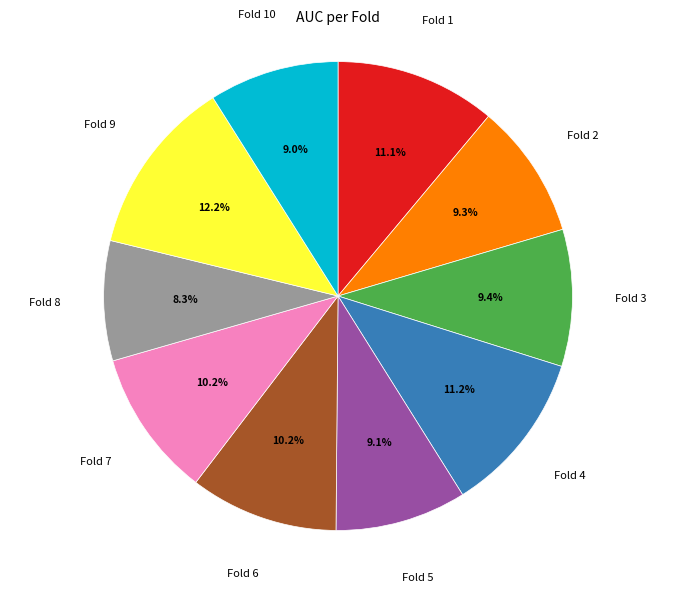

Does Fold 4 account for over 50% of the chart?

No